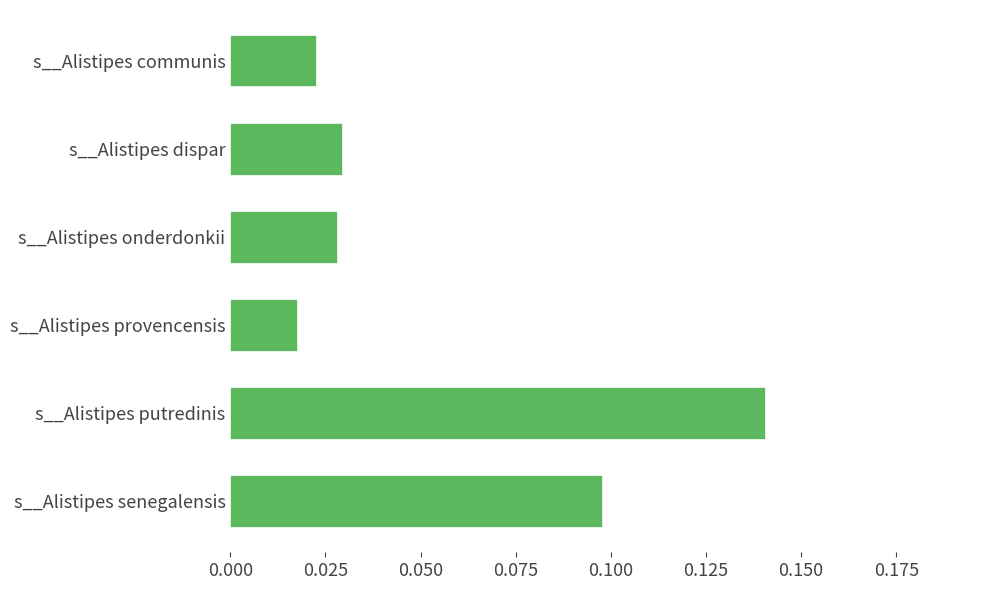

Does the chart contain stacked bars?

No